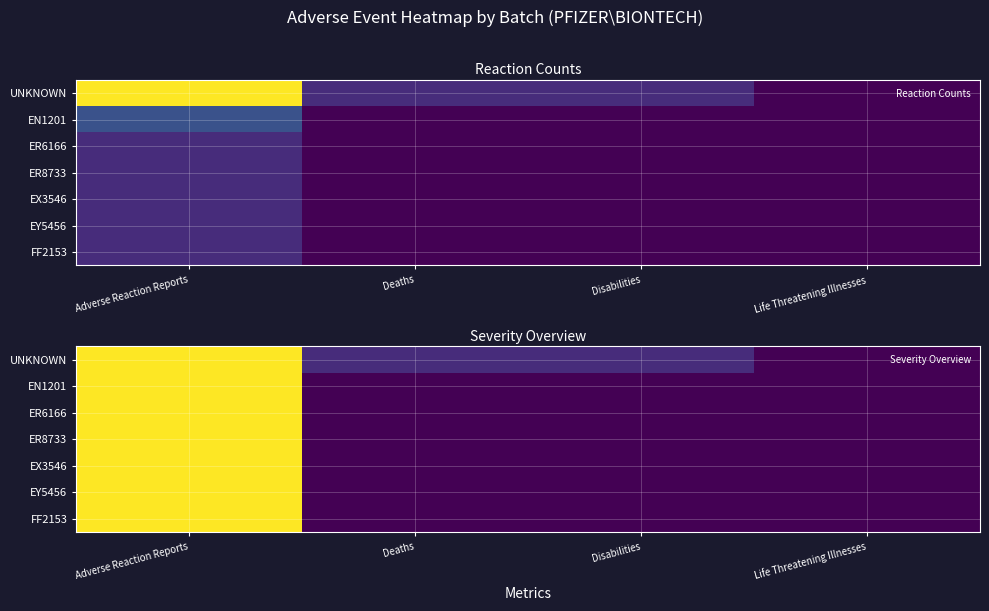

What is the difference between the highest and lowest values at Disabilities?

0.1